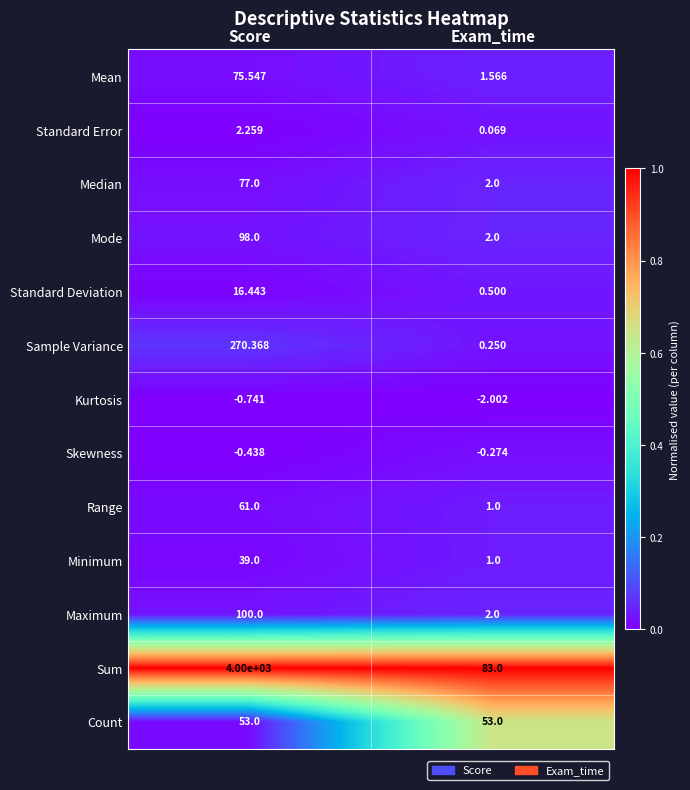

Which series has the largest range (max minus min)?

Sum